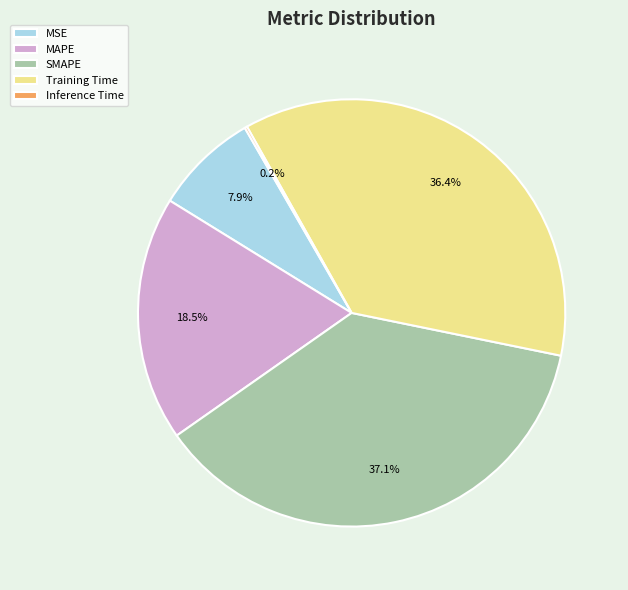

What is the largest slice in the pie chart?

SMAPE